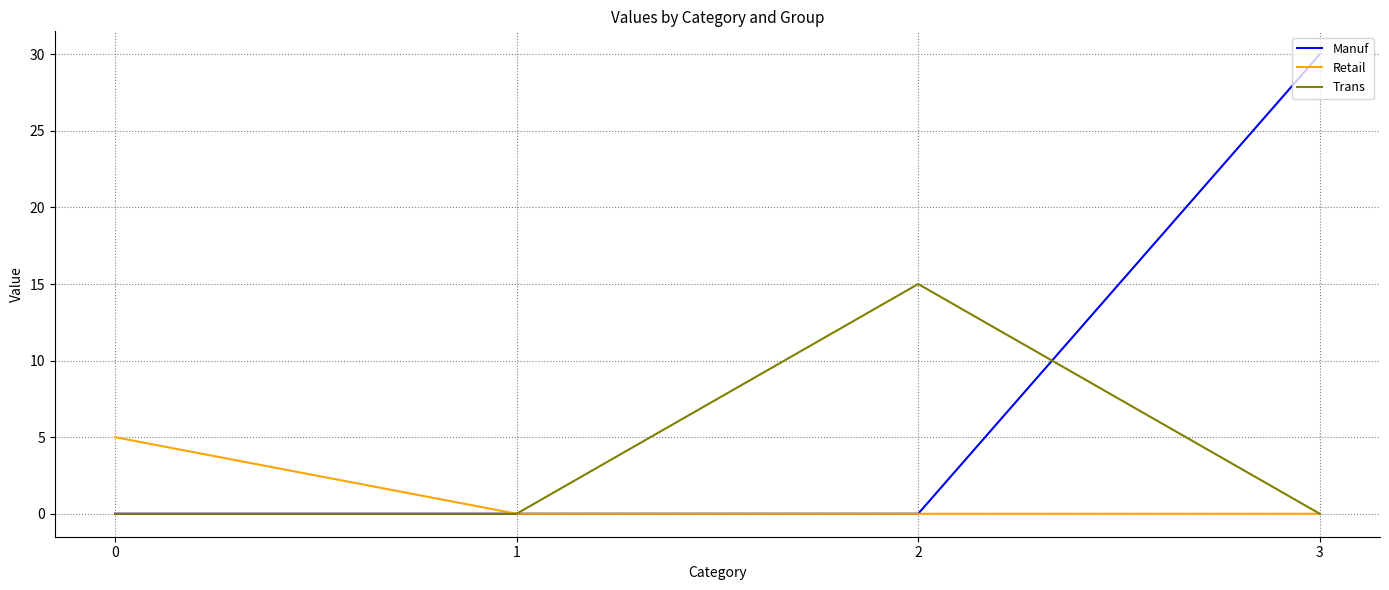

True or false: Retail has a value of 0 at 3.

True